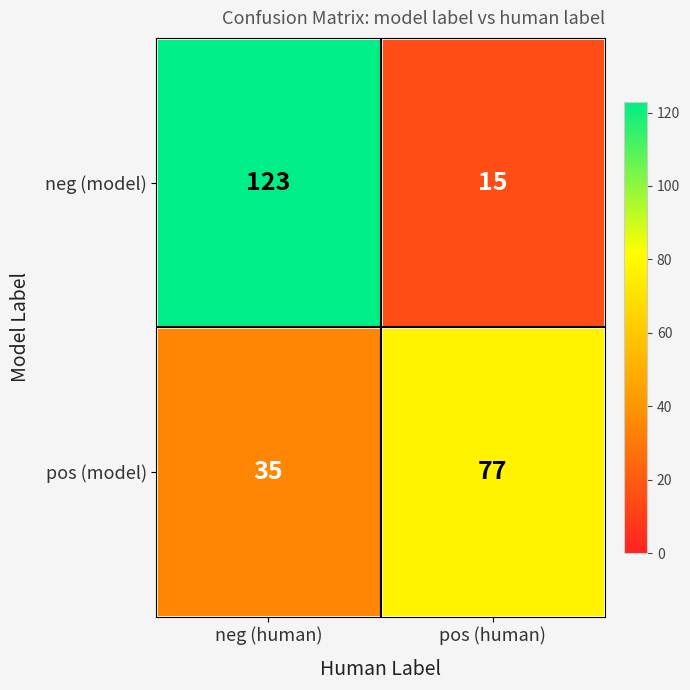

The pos (model) series shows 77 at pos (human). True or false?

True